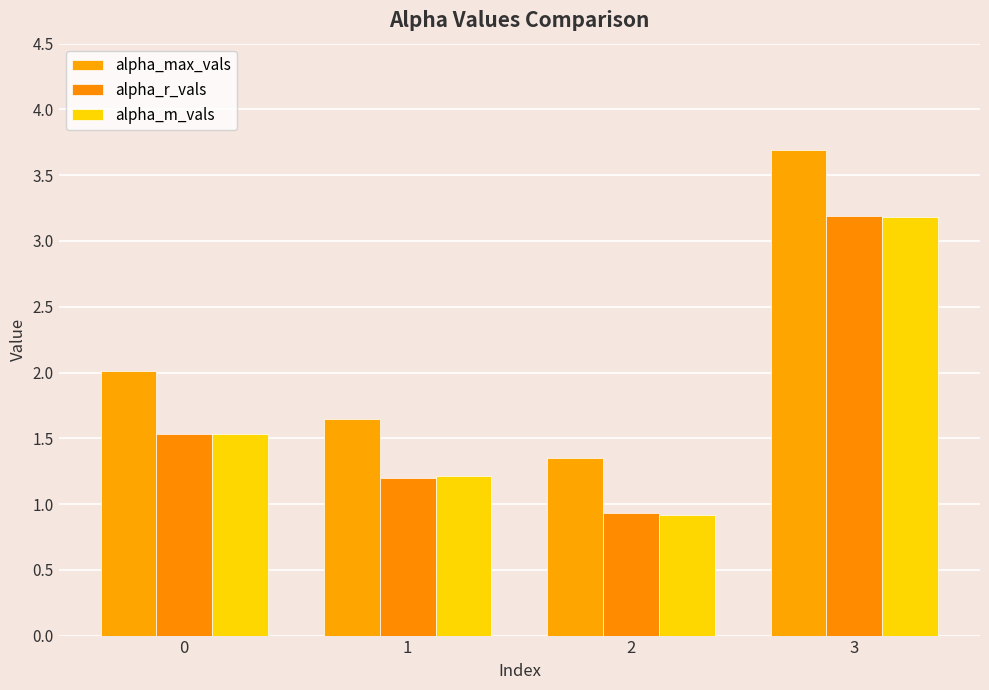

Rank the series at 1 from highest to lowest value.

alpha_max_vals, alpha_m_vals, alpha_r_vals